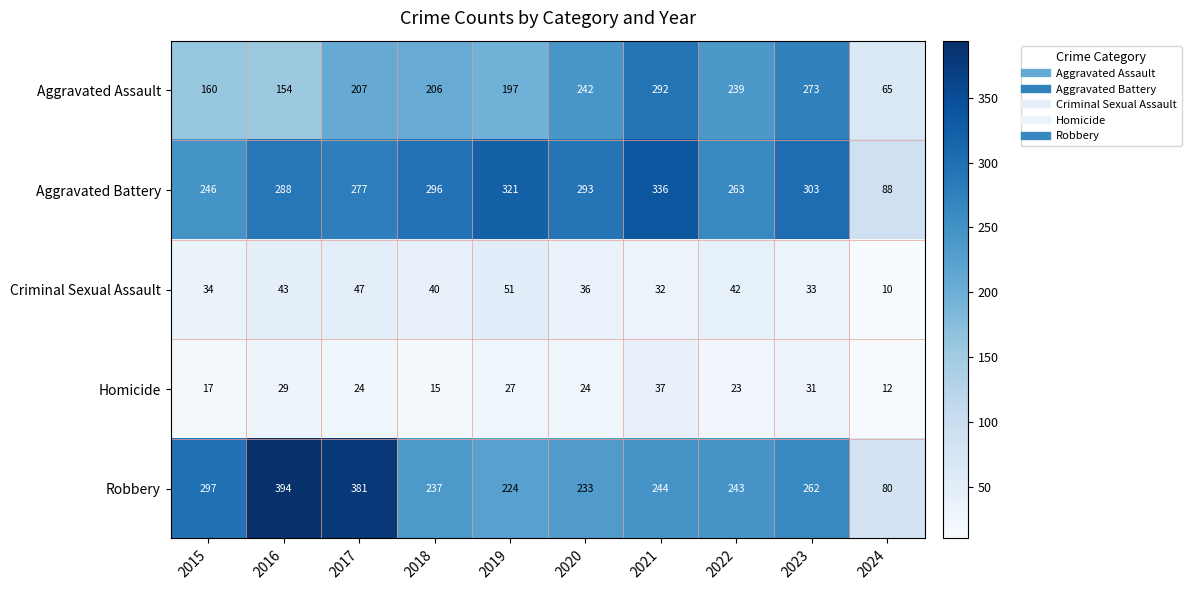

Rank the series at 2021 from highest to lowest value.

Aggravated Battery, Aggravated Assault, Robbery, Homicide, Criminal Sexual Assault